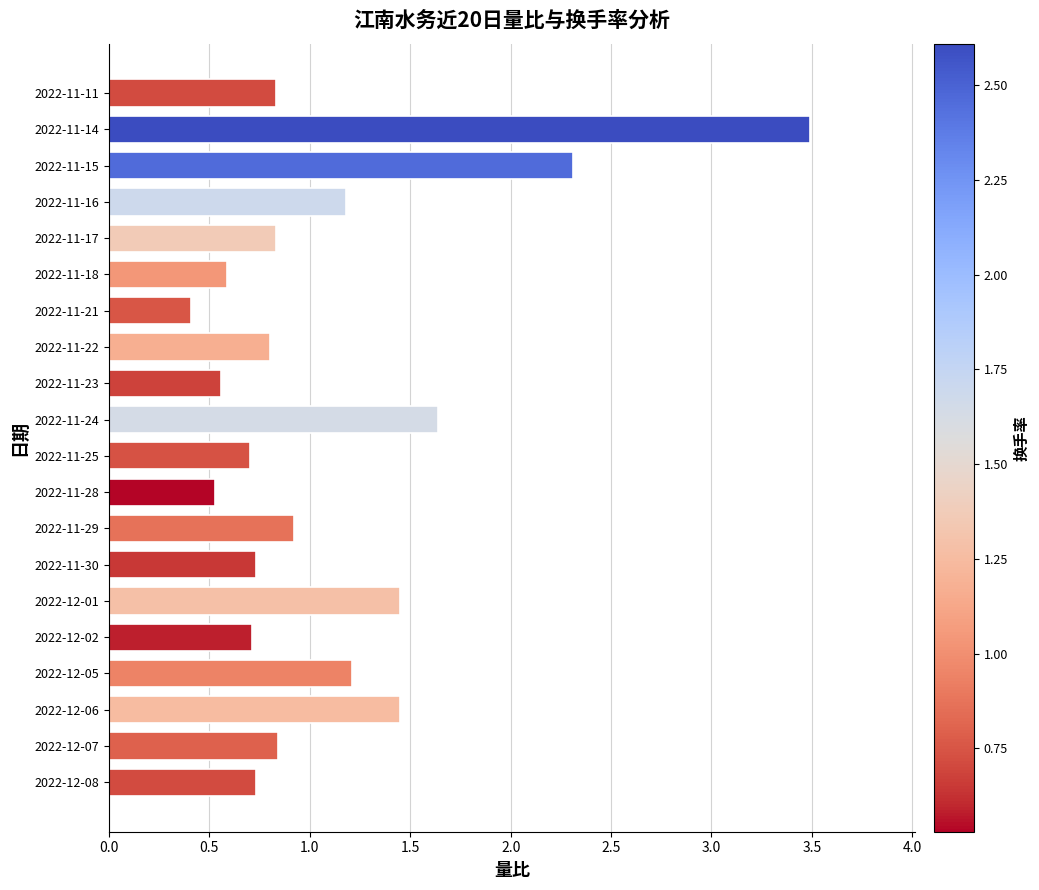

The value at 2022-11-18 is 0.6. True or false?

True